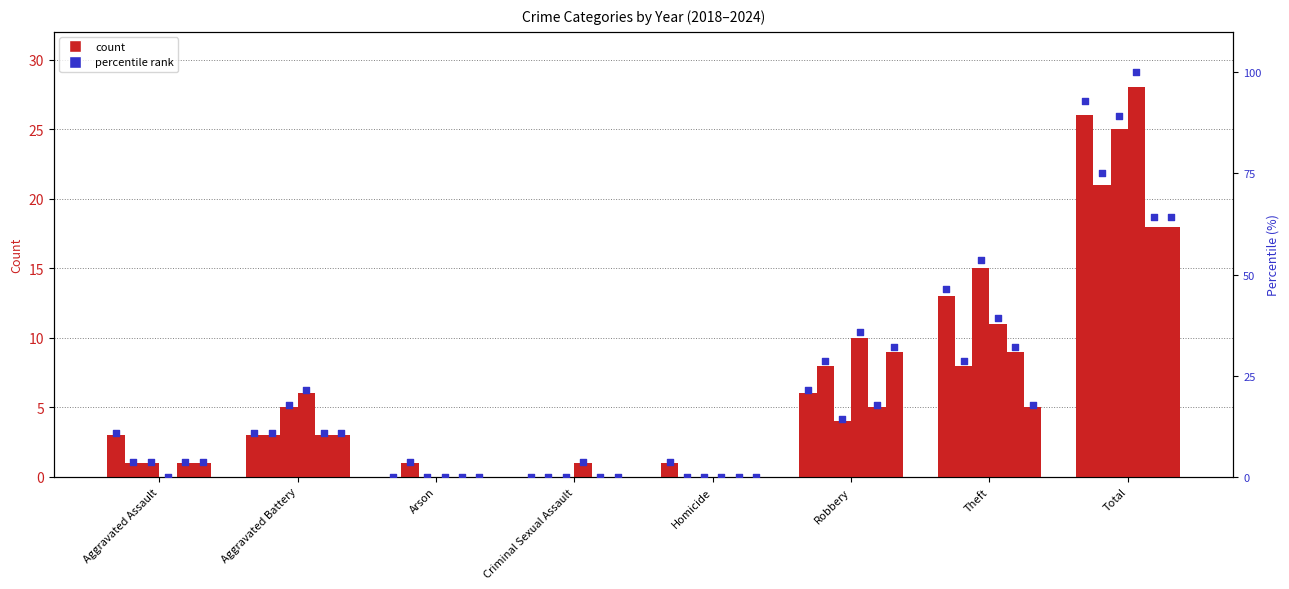

Is the value of 2024 at Aggravated Battery greater than the value of 2019 at Theft?

No